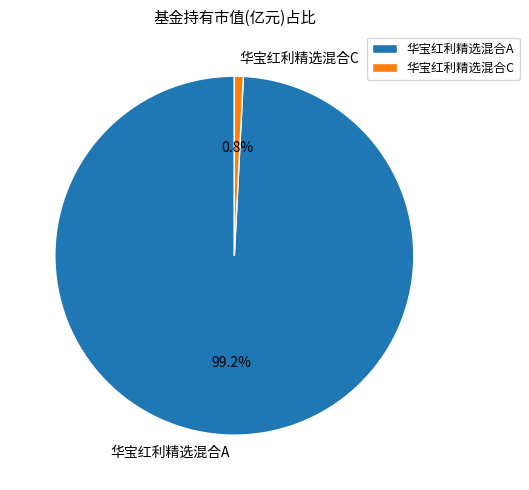

What is the smallest slice in the pie chart?

华宝红利精选混合C